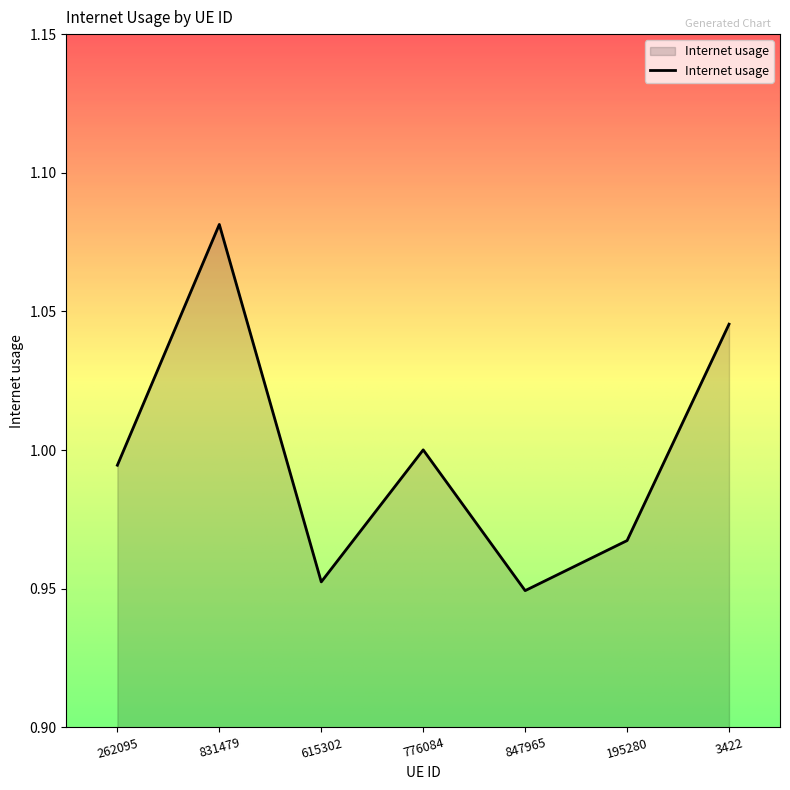

How many series are shown in this chart?

1